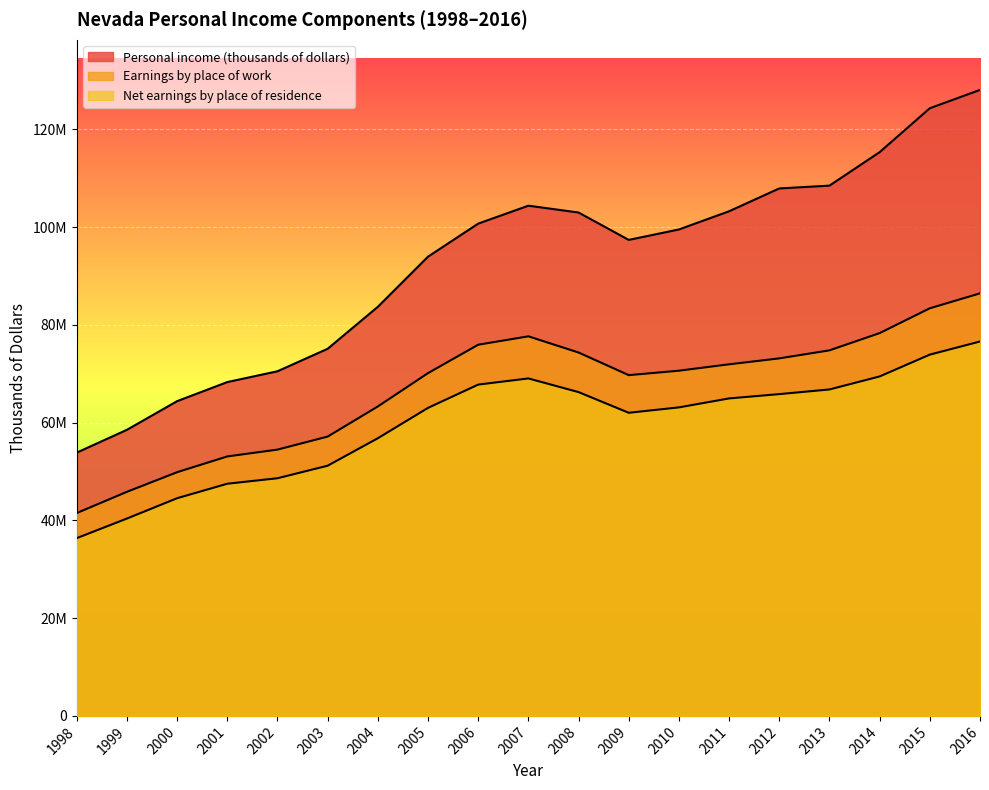

True or false: Earnings by place of work and Net earnings by place of residence intersect in this chart.

False